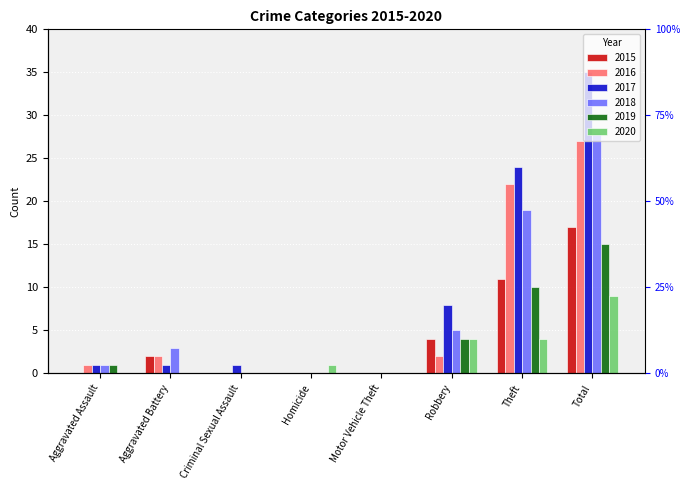

True or false: 2018 has a value of 0 at Homicide.

True